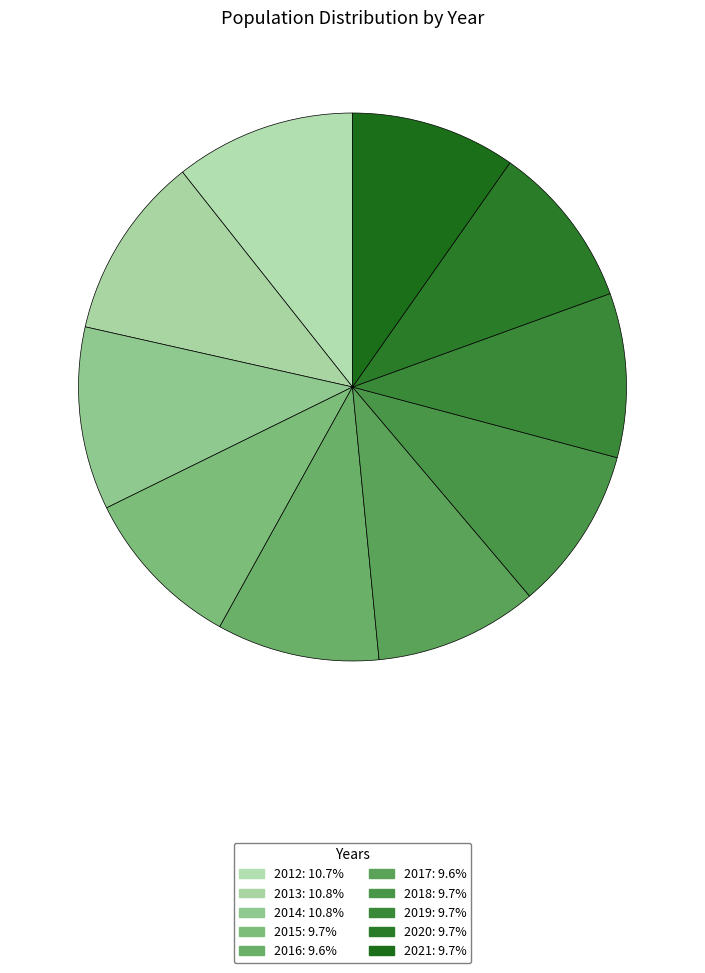

Count the number of slices in the pie.

10